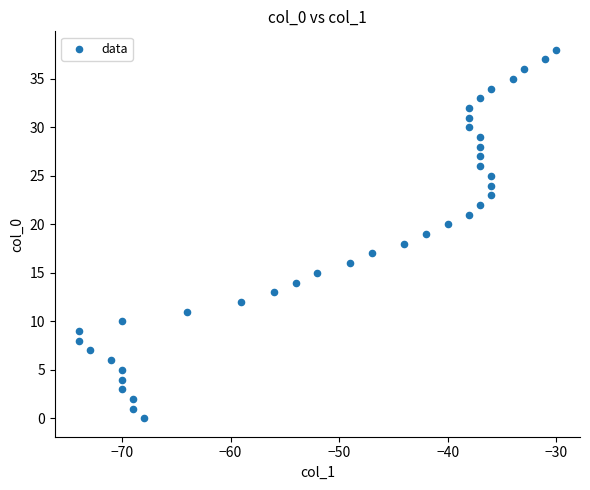

What is the range of X values (max minus min)?

44